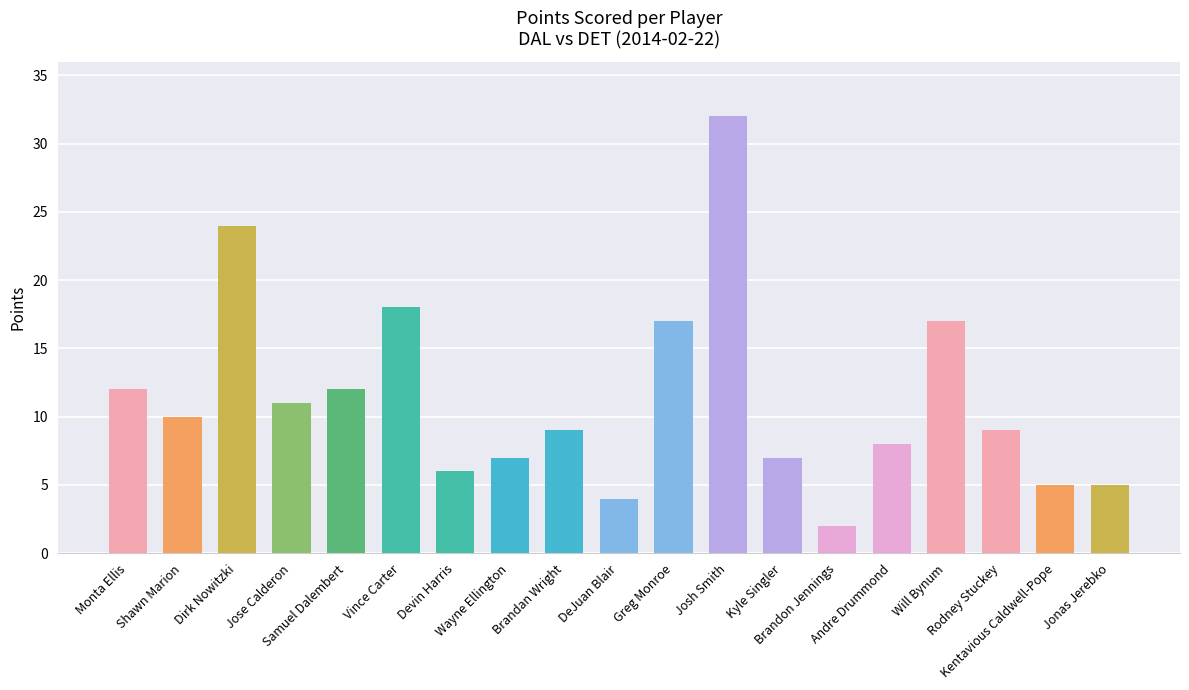

Is it true that the value at Monta Ellis is 16?

False